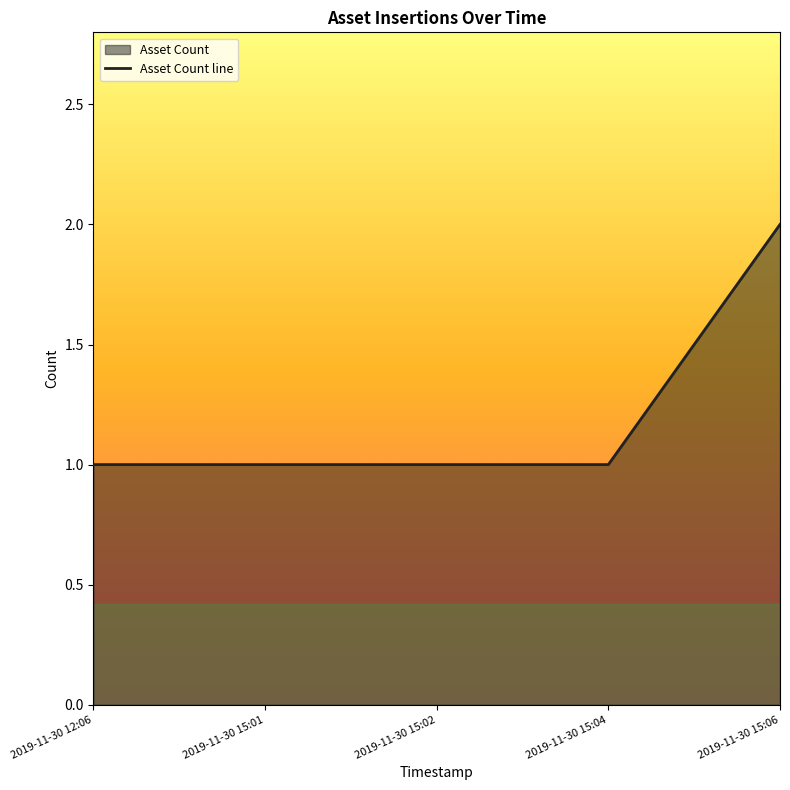

Reading right to left, extract all data points from this chart.

2	1	1	1	1